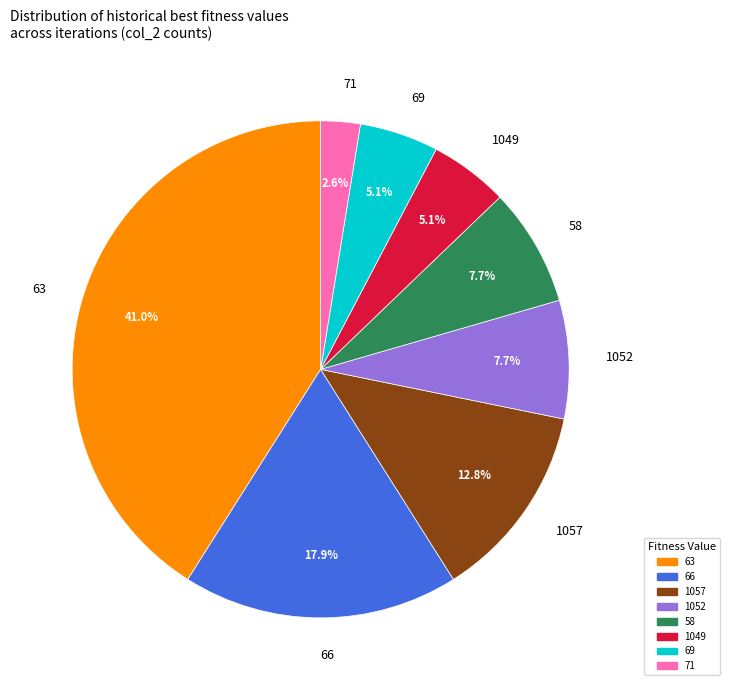

What percentage is NOT represented by 69?

94.9%